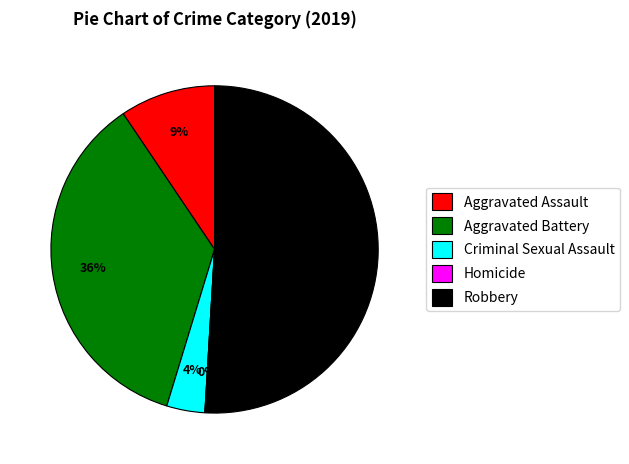

How many segments does this pie chart have?

5